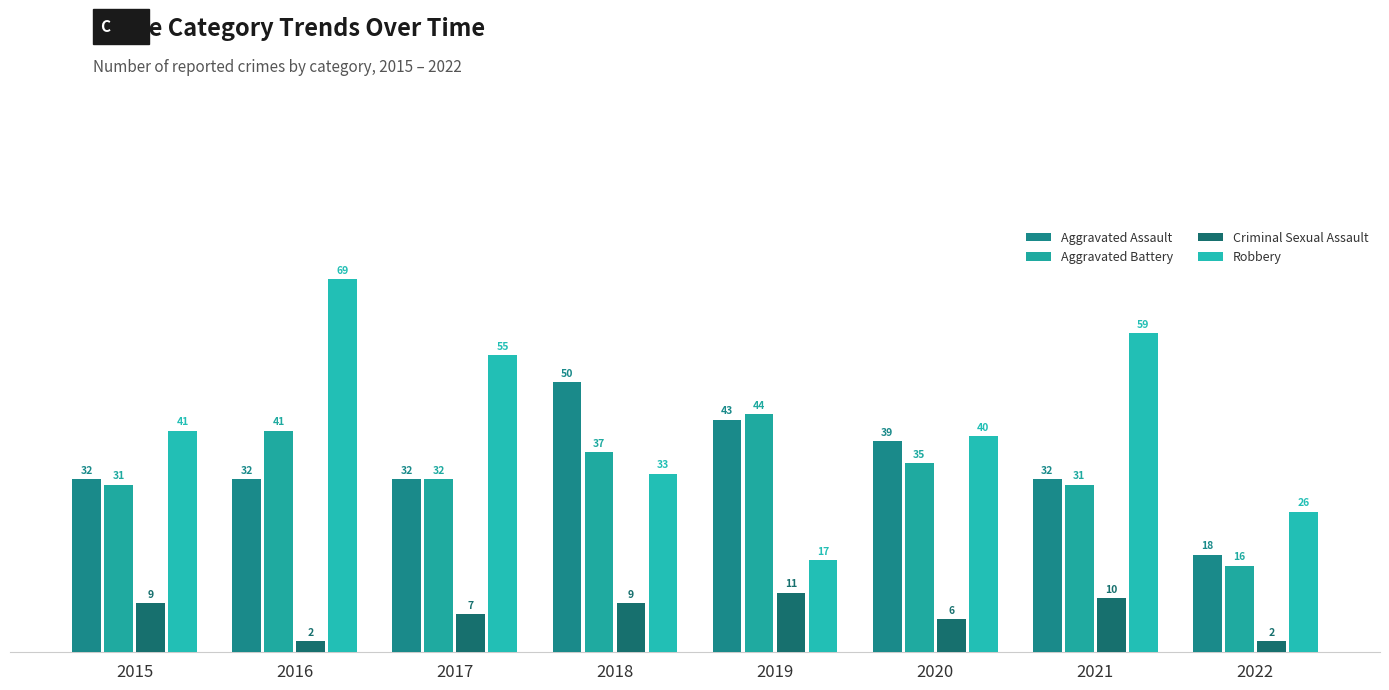

What are all the series names shown in the legend?

Aggravated Assault, Aggravated Battery, Criminal Sexual Assault, Robbery